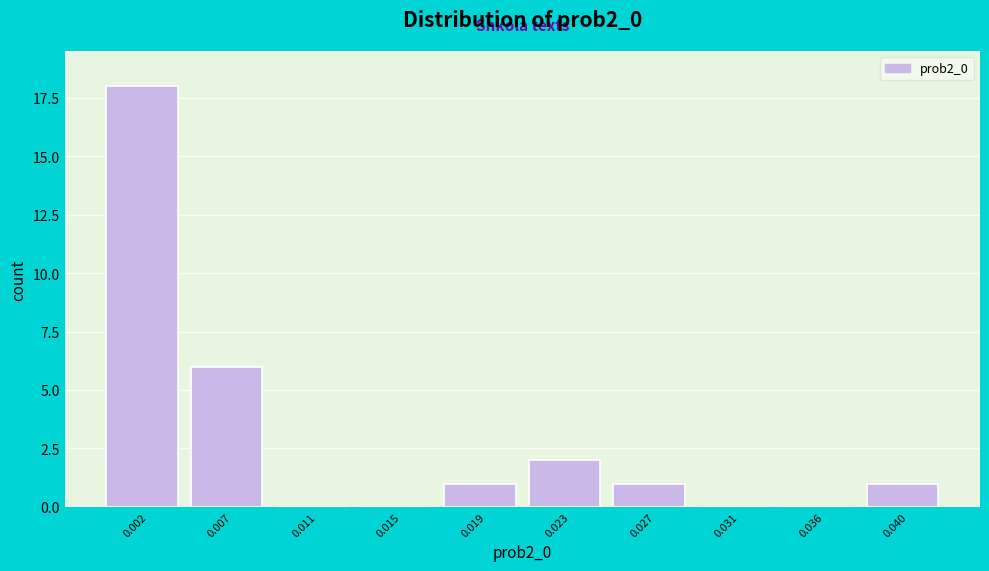

Reading left to right, what are all the values shown in this chart?

0.002=18	0.007=6	0.011=0	0.015=0	0.019=1	0.023=2	0.027=1	0.031=0	0.036=0	0.040=1